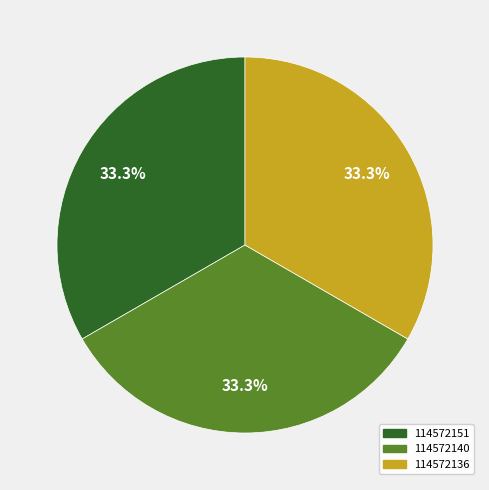

Approximately how many times larger is the value at 114572140 compared to 114572151?

1.0